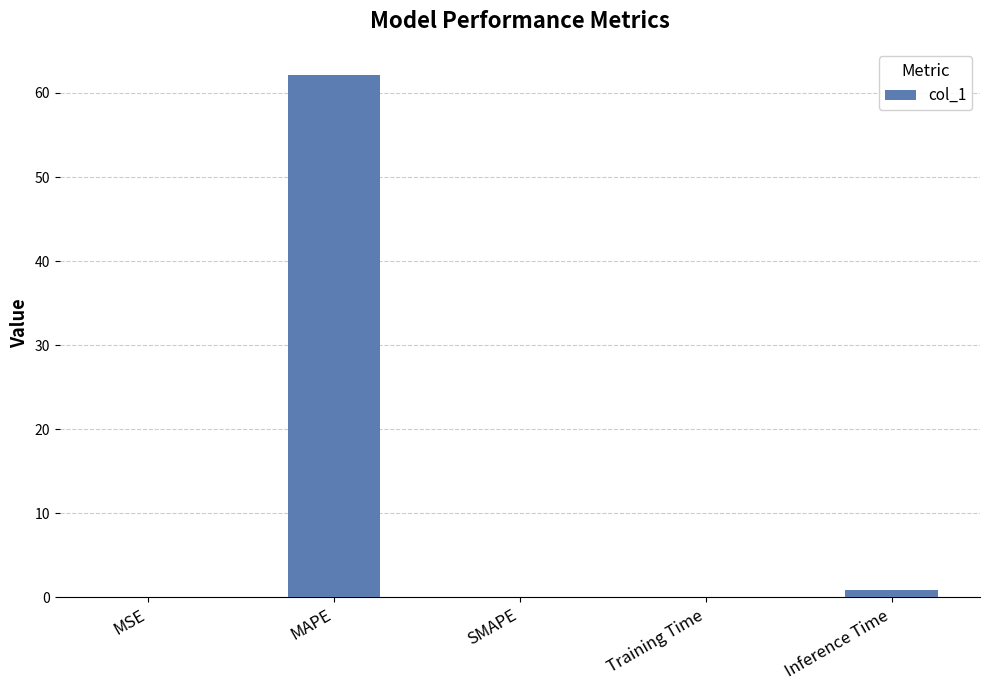

True or false: the data shows 62.1 at MAPE.

True